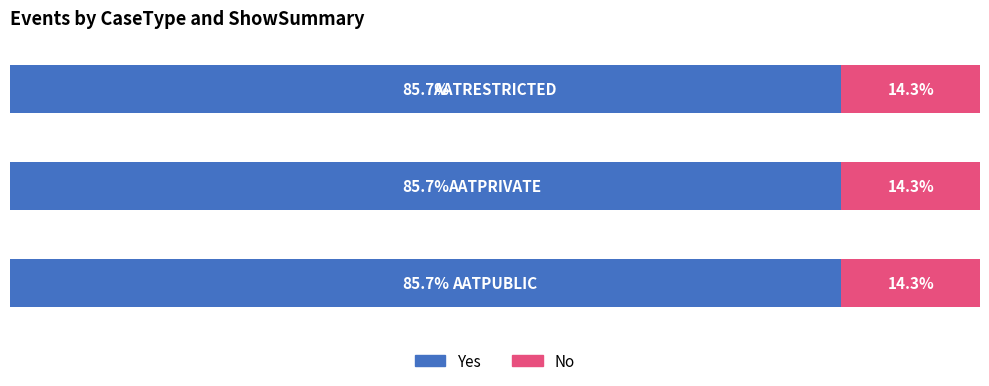

What are all the series names shown in the legend?

Yes, No